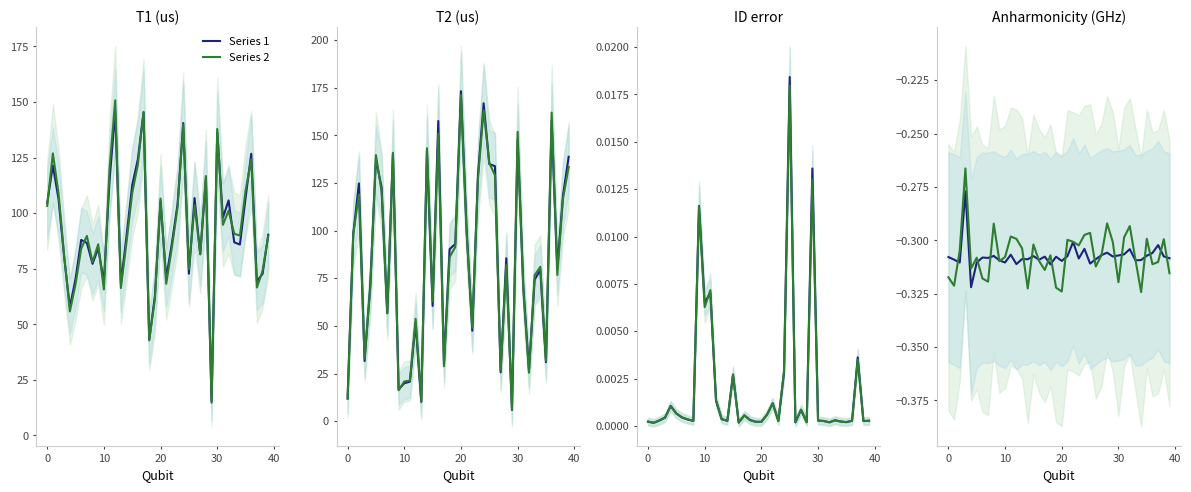

Which series has the widest spread of values?

T2 (us)